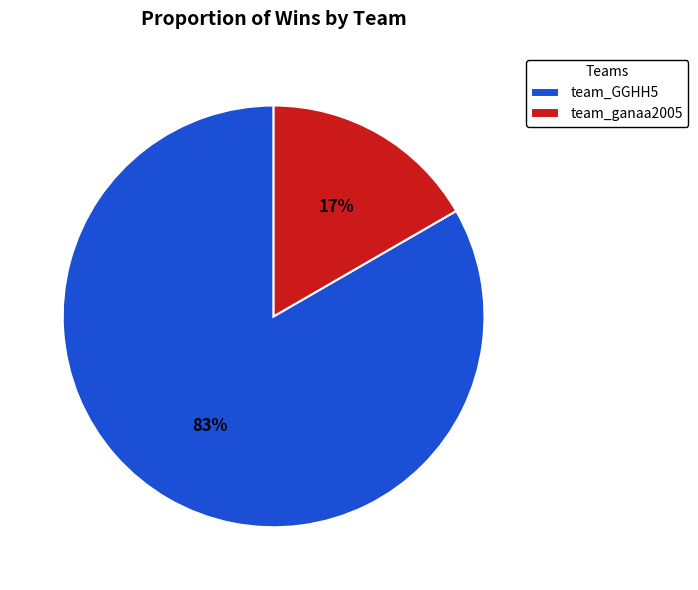

To the nearest percent, what is the combined percentage of team_ganaa2005 and team_GGHH5?

100%